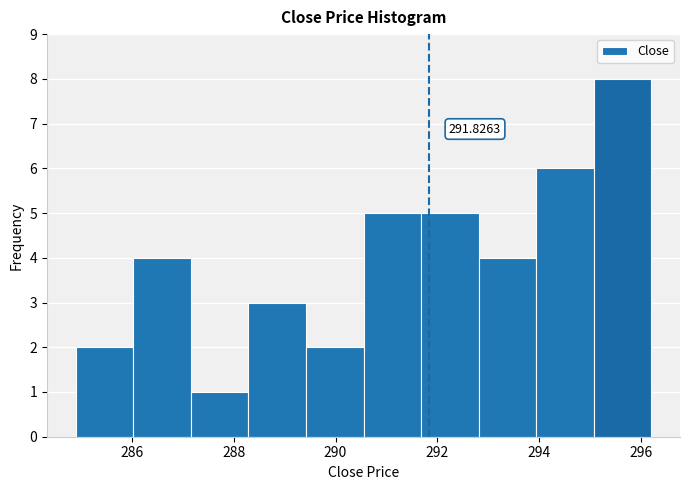

Over which range of the x-axis is the bar tallest?

295.0 to 296.2